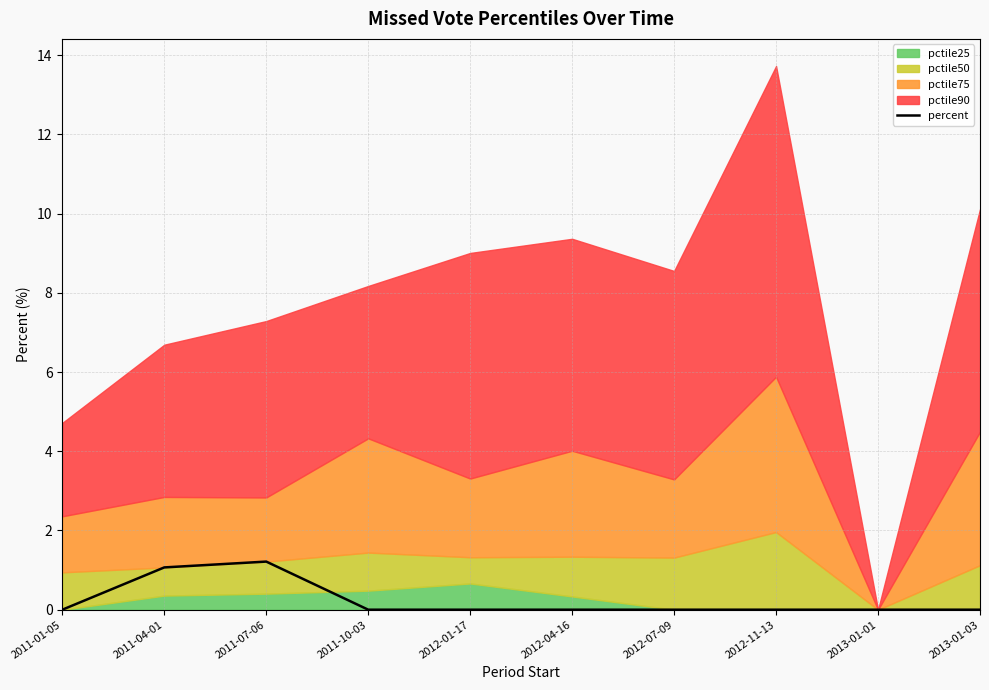

Reading left to right, what are all the values shown in this chart?

2011-01-05=0.0	2011-04-01=1.1	2011-07-06=1.2	2011-10-03=0.0	2012-01-17=0.0	2012-04-16=0.0	2012-07-09=0.0	2012-11-13=0.0	2013-01-01=0.0	2013-01-03=0.0